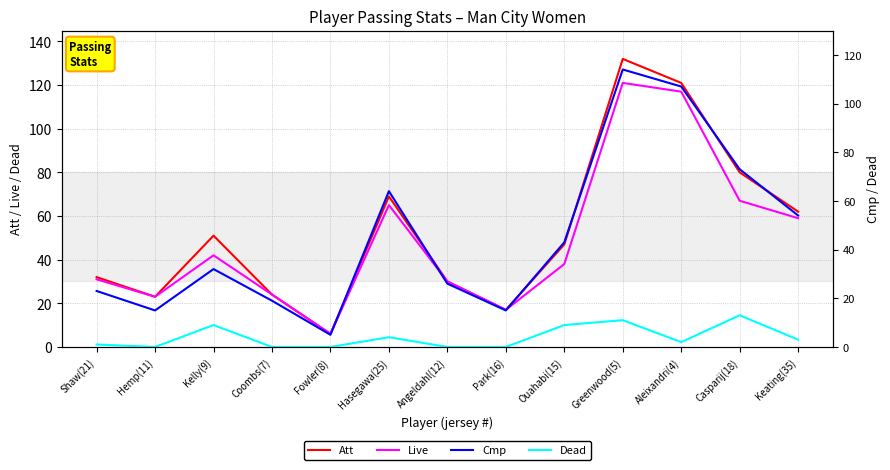

What is the label of the 13th point from the right?

Shaw(21)